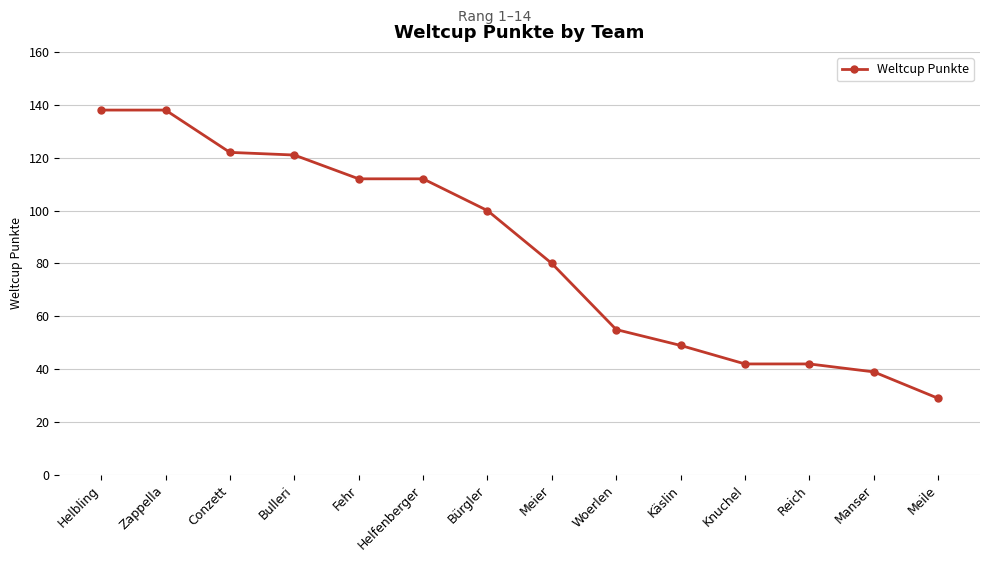

What is the label of the 11th point from the right?

Bulleri